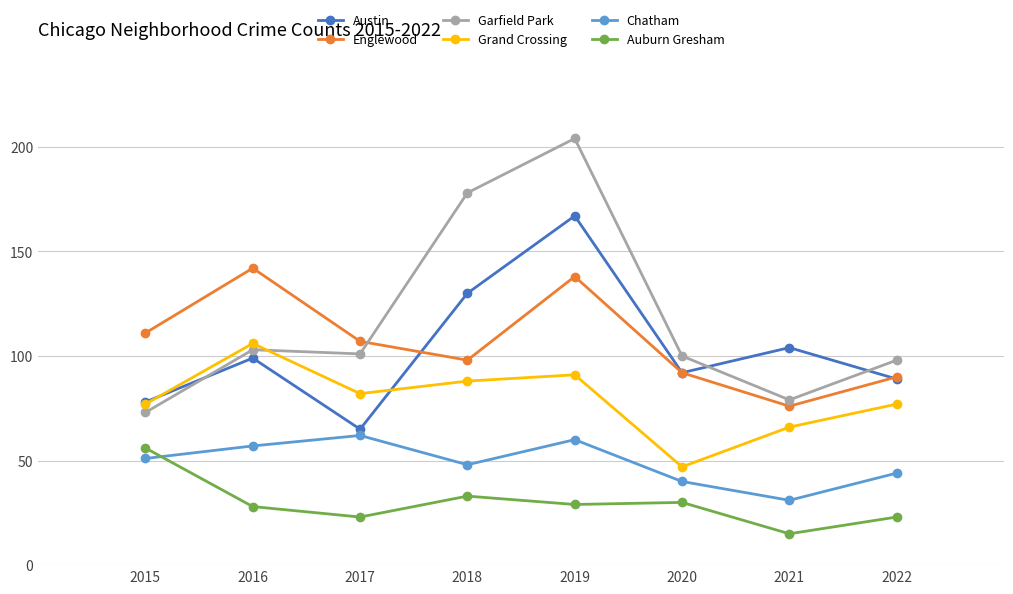

At which category is the sum across all series the highest?

2019